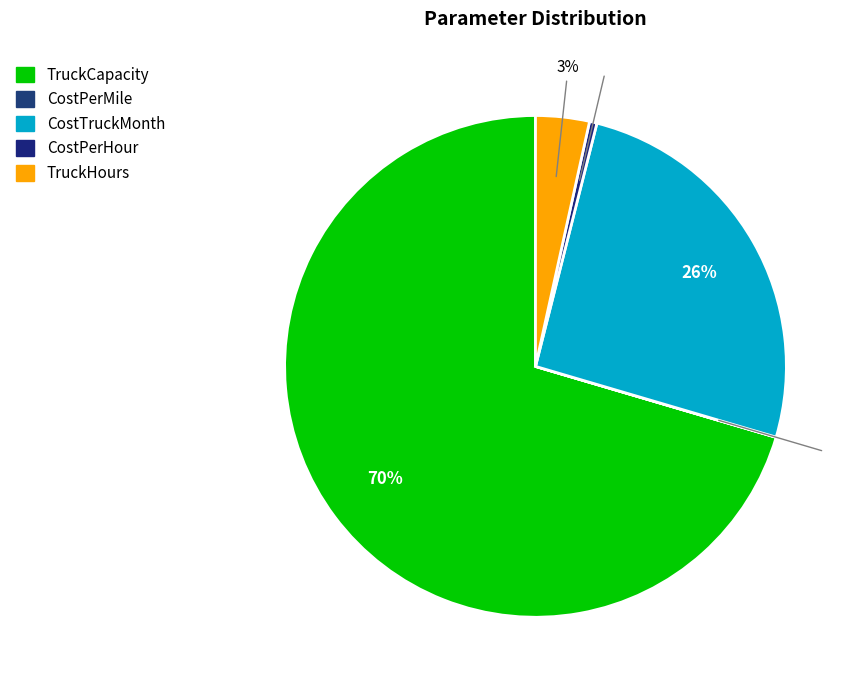

To the nearest percent, what portion does TruckCapacity represent?

70%